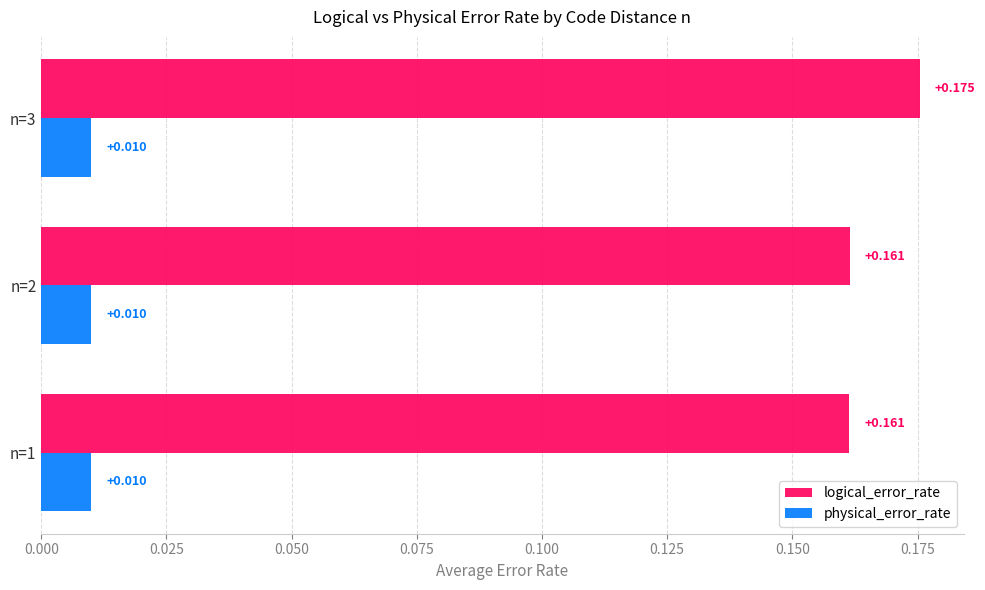

How many logical_error_rate values are between 0 and 1?

3